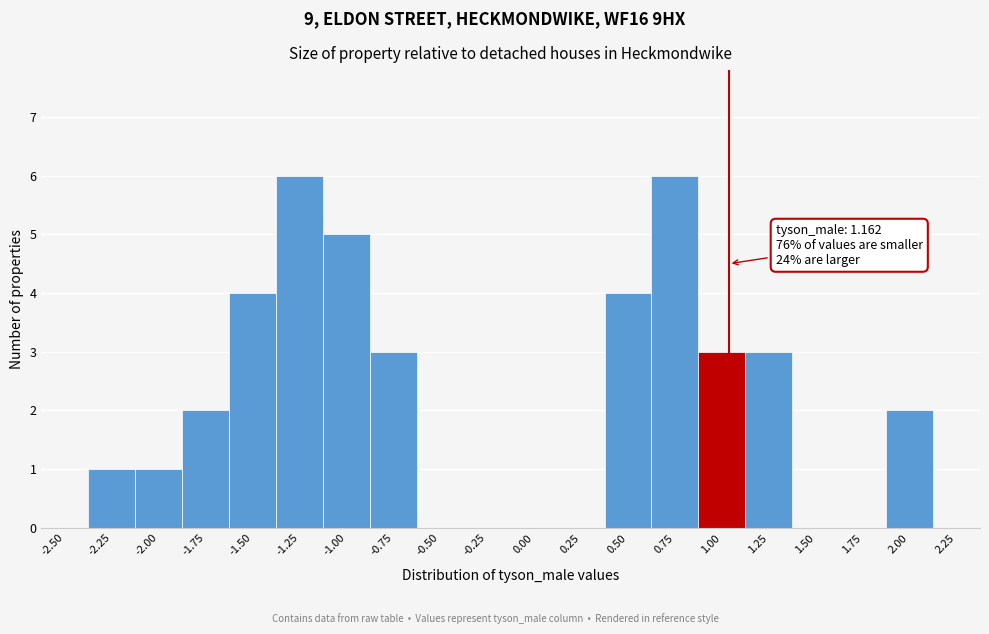

Reading left to right, what are all the values shown in this chart?

-2.50=0	-2.25=1	-2.00=1	-1.75=2	-1.50=4	-1.25=6	-1.00=5	-0.75=3	-0.50=0	-0.25=0	0.00=0	0.25=0	0.50=4	0.75=6	1.00=3	1.25=3	1.50=0	1.75=0	2.00=2	2.25=0